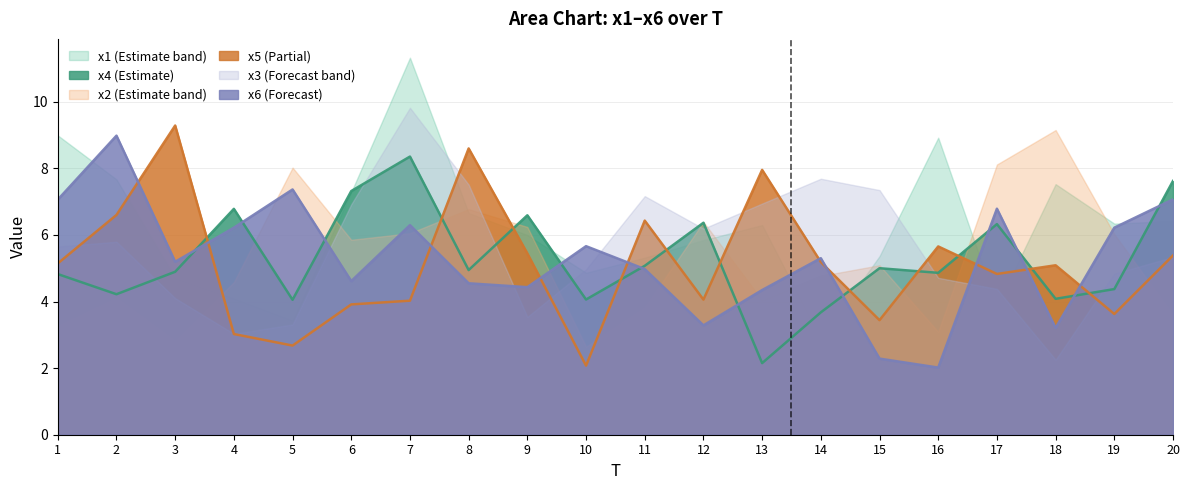

What is the maximum value for x5?

9.3